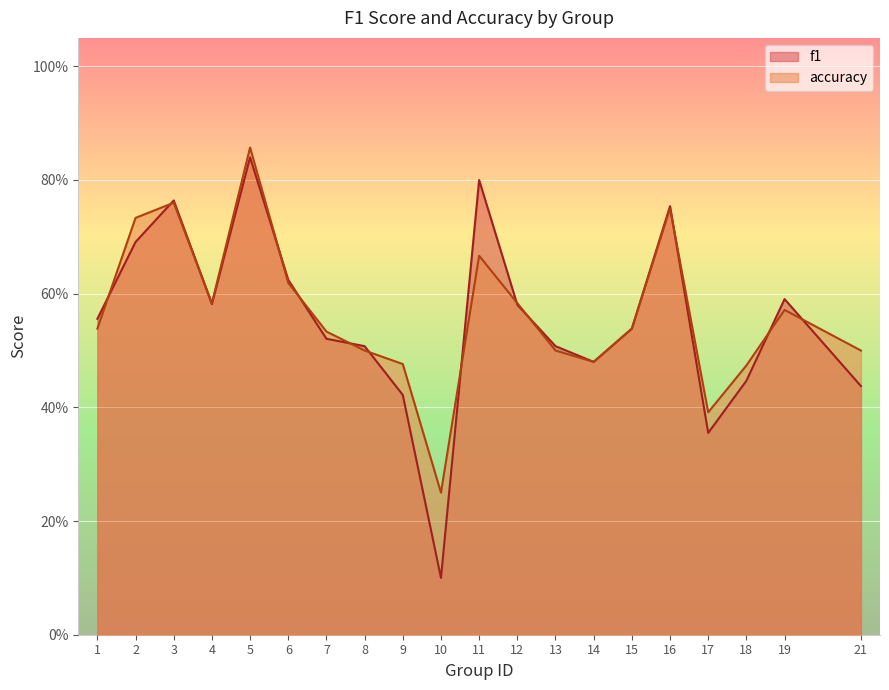

What are all the series names shown in the legend?

f1, accuracy